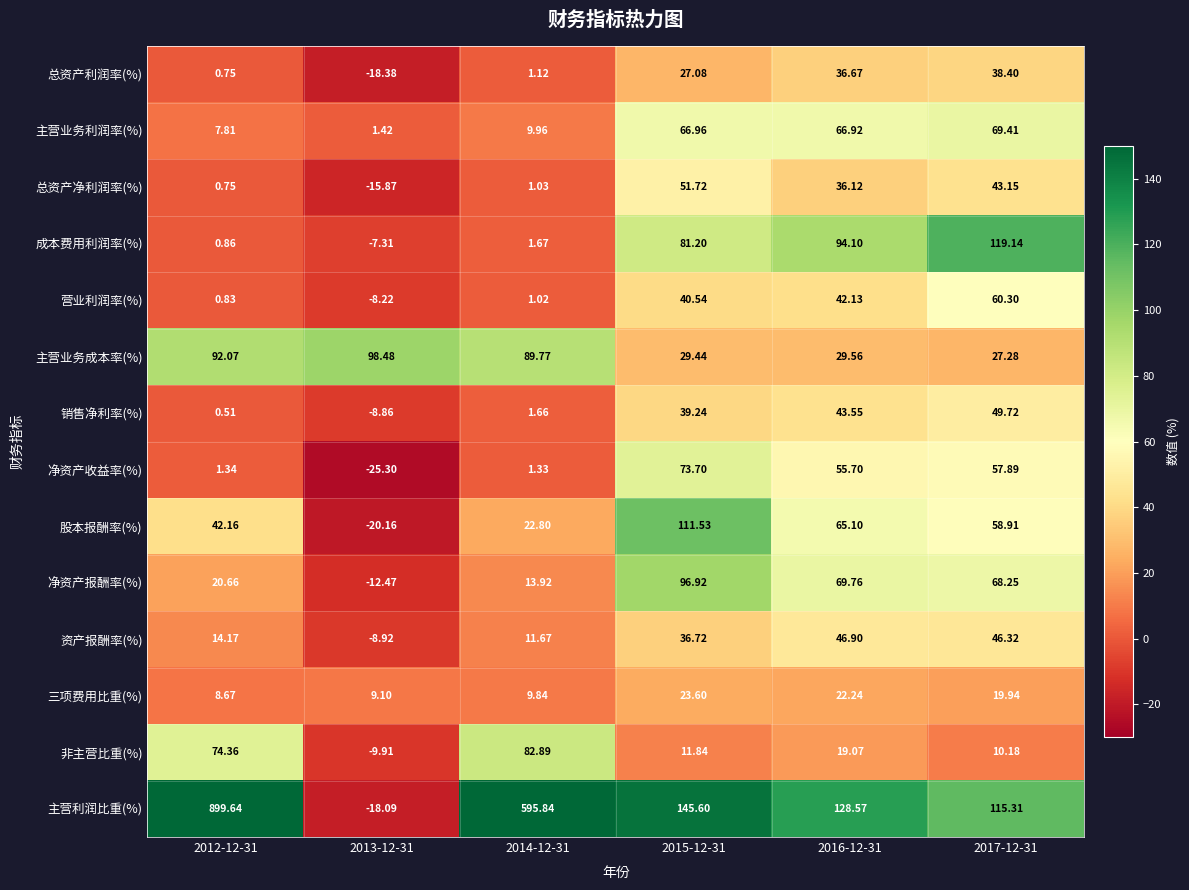

At which category is the sum across all series the highest?

2012-12-31